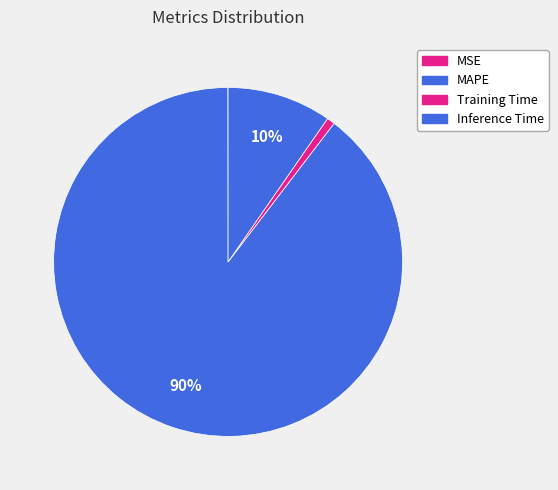

Rank the categories by value from highest to lowest.

MAPE, Inference Time, Training Time, MSE